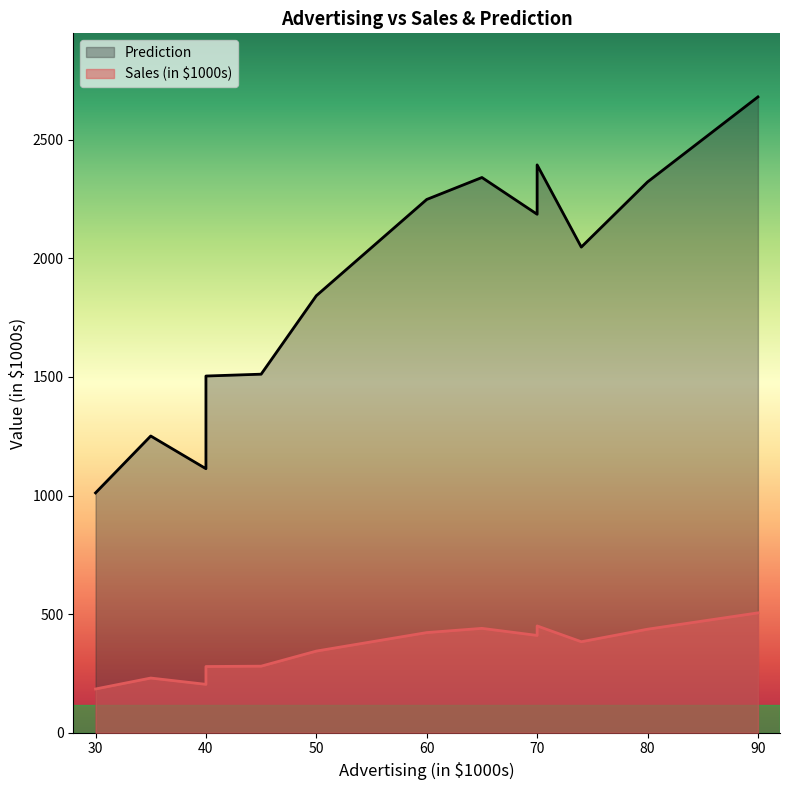

Reading left to right, extract all data points from this chart.

Sales (in $1000s): 30=184.4	40=279.1	40=204.0	50=344.2	35=230.5	60=422.2	70=450.2	74=383.6	70=410.2	65=440.0	45=280.6	80=436.4	90=505.3
Prediction: 30=1011.1	40=1503.8	40=1113.1	50=1842.4	35=1250.9	60=2248.2	70=2393.8	74=2047.4	70=2185.7	65=2340.8	45=1511.6	80=2322.0	90=2680.4